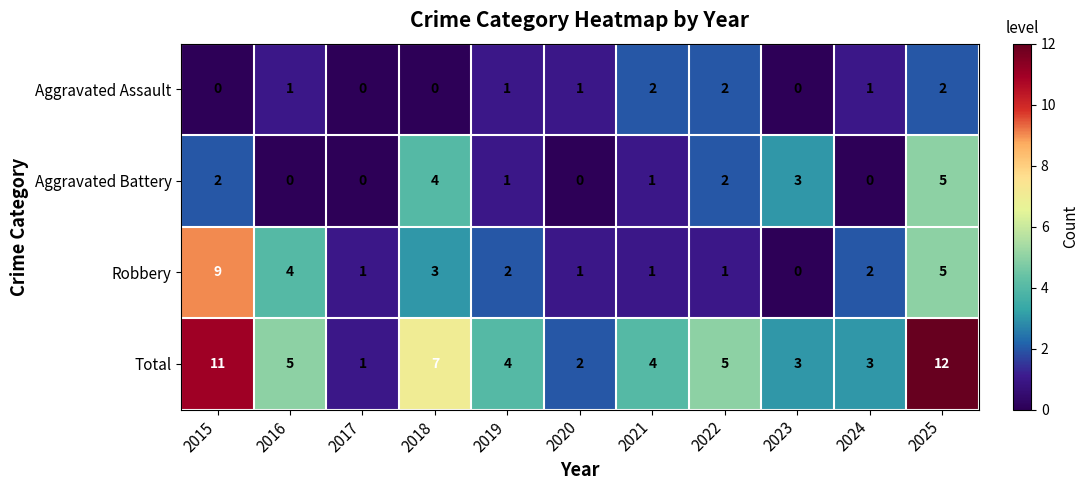

Is it true that Robbery equals 0 at 2023?

True